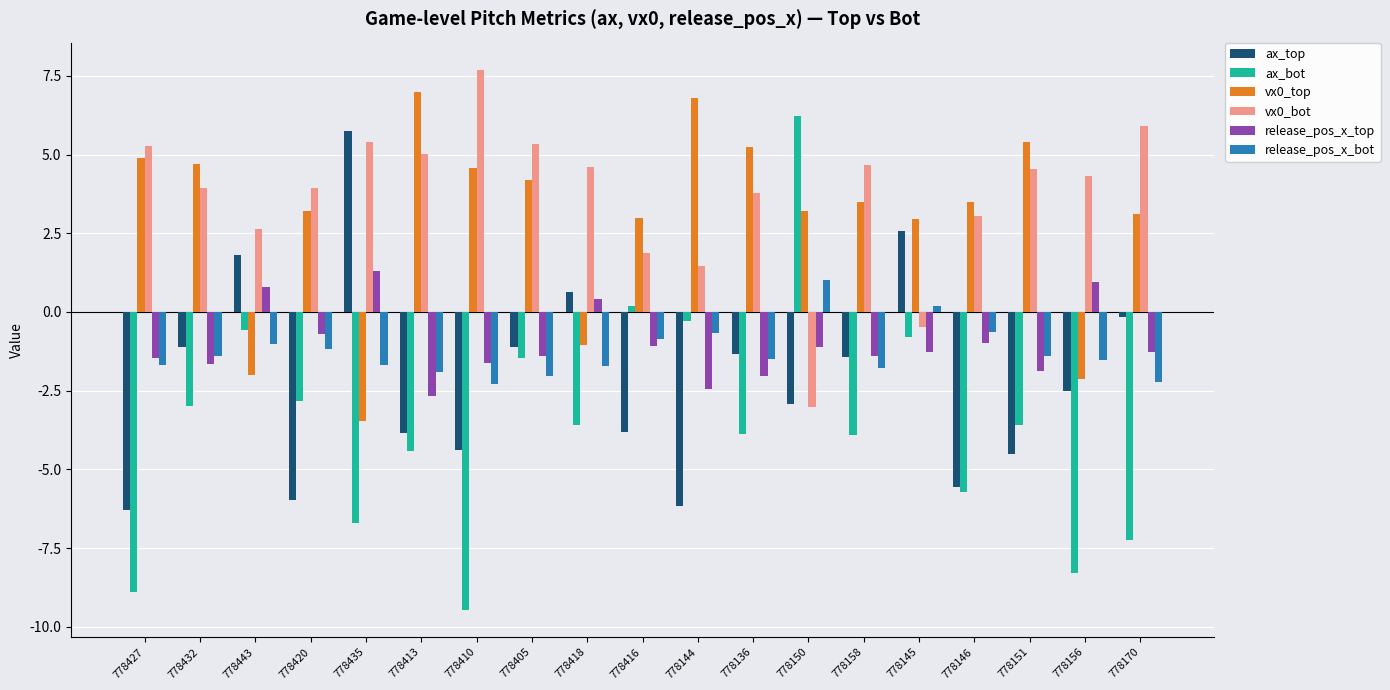

Count the number of data series in this chart.

6